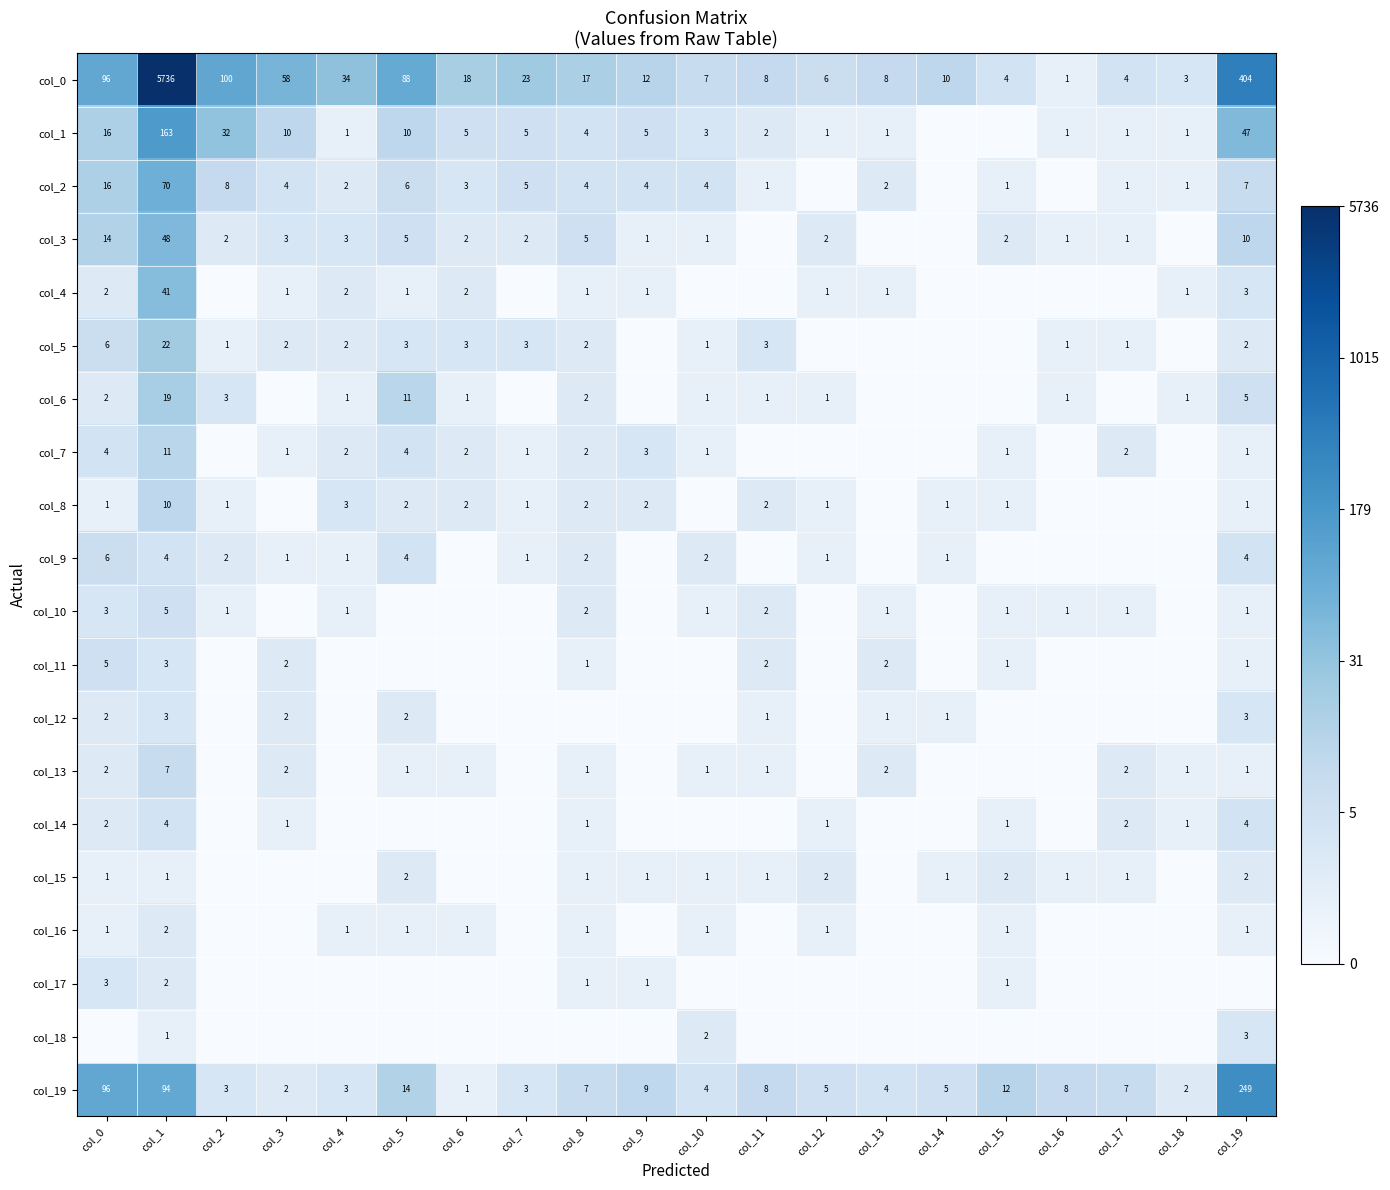

True or false: col_0 has a value of 28 at col_2.

False